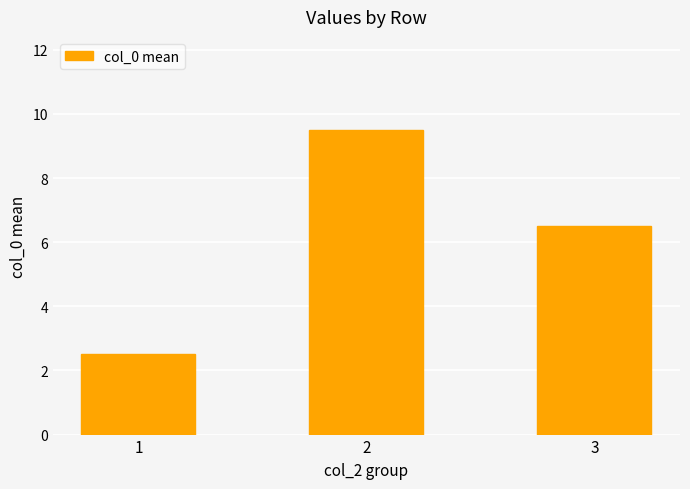

Reading left to right, list all the values displayed in this chart.

2.5	9.5	6.5